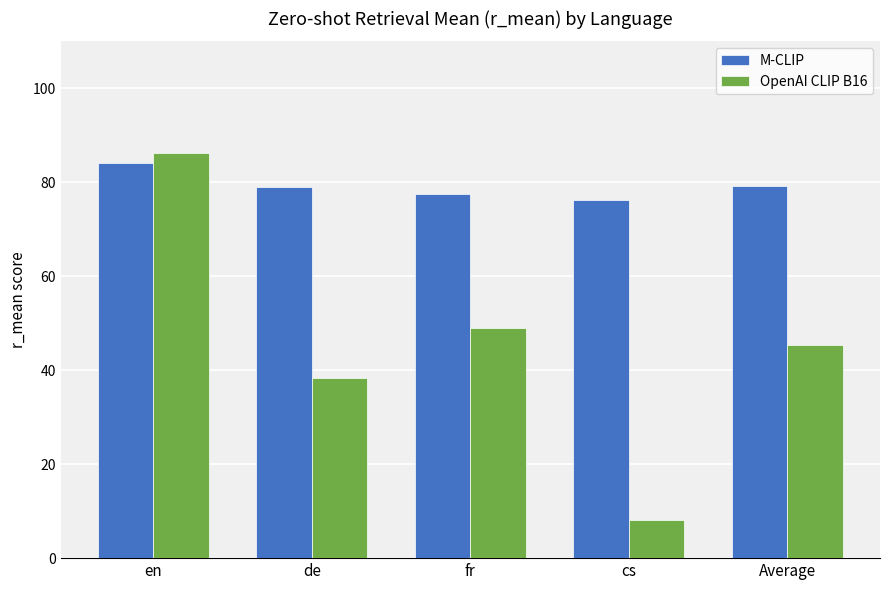

At which category does the chart reach its peak across all series?

en